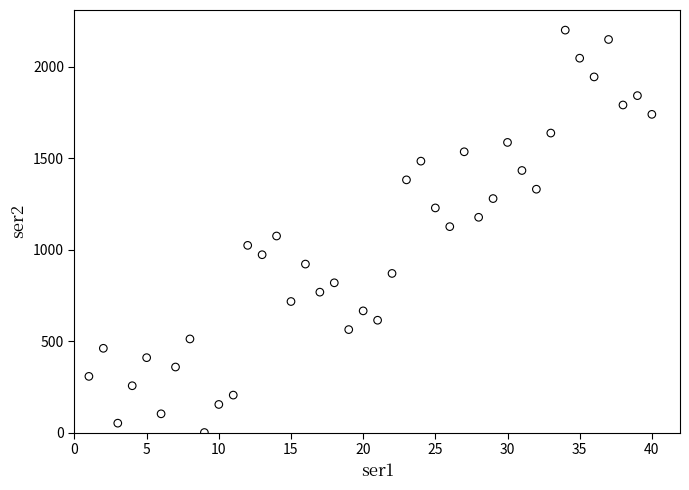

What is the range of Y values (max minus min)?

2200.0